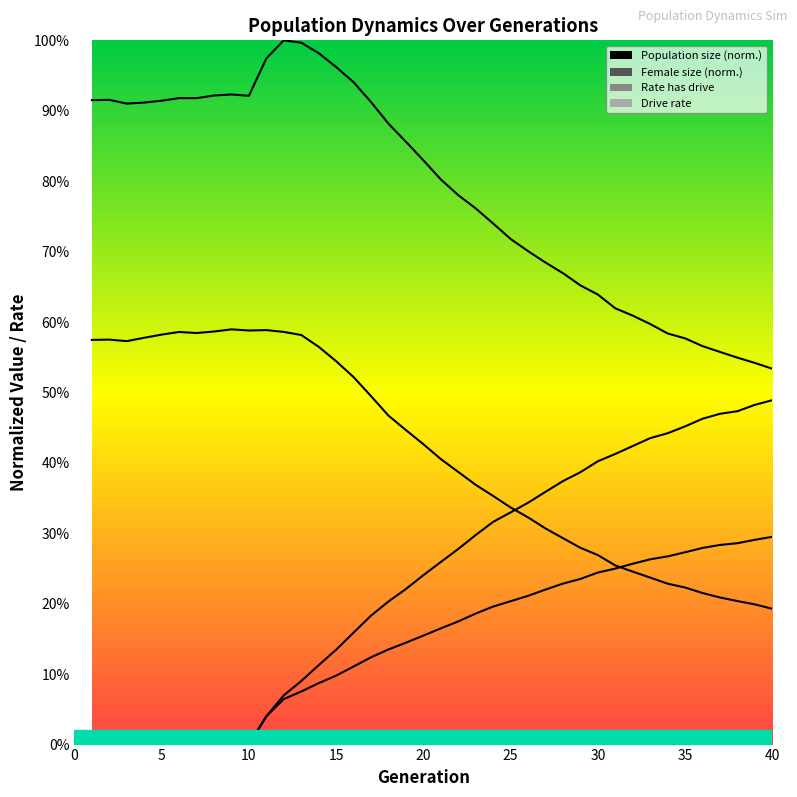

True or false: size has more than 1 points higher than both neighbors.

True